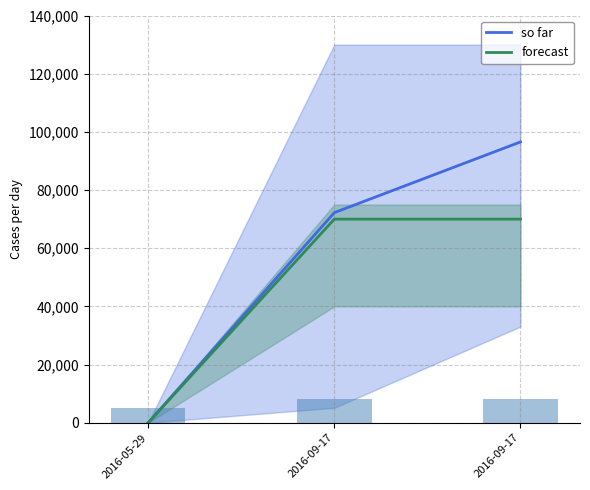

Rank the series by their average value, from highest to lowest.

so far, forecast